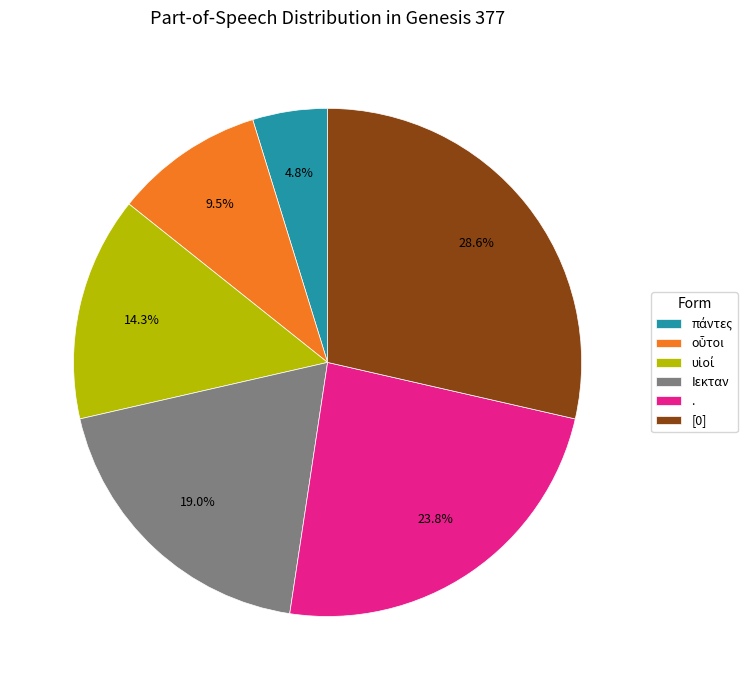

Which category has the biggest portion of the pie?

[0]